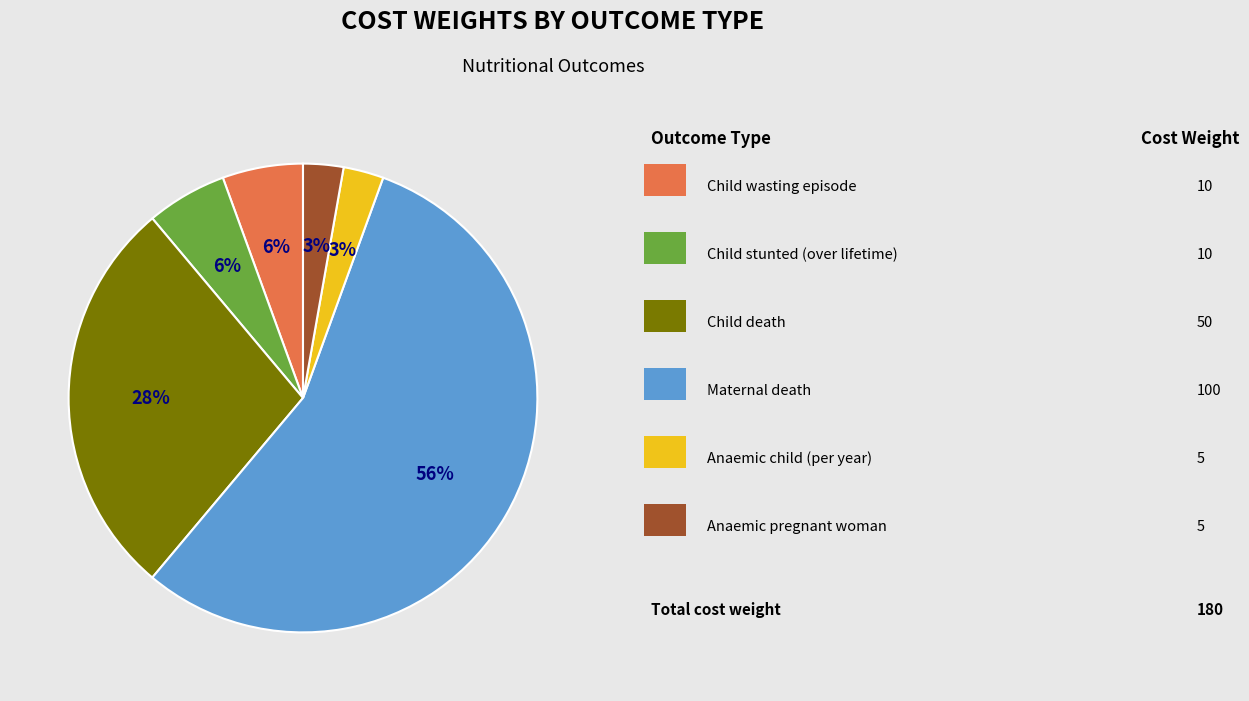

Does any single category account for the majority?

Yes